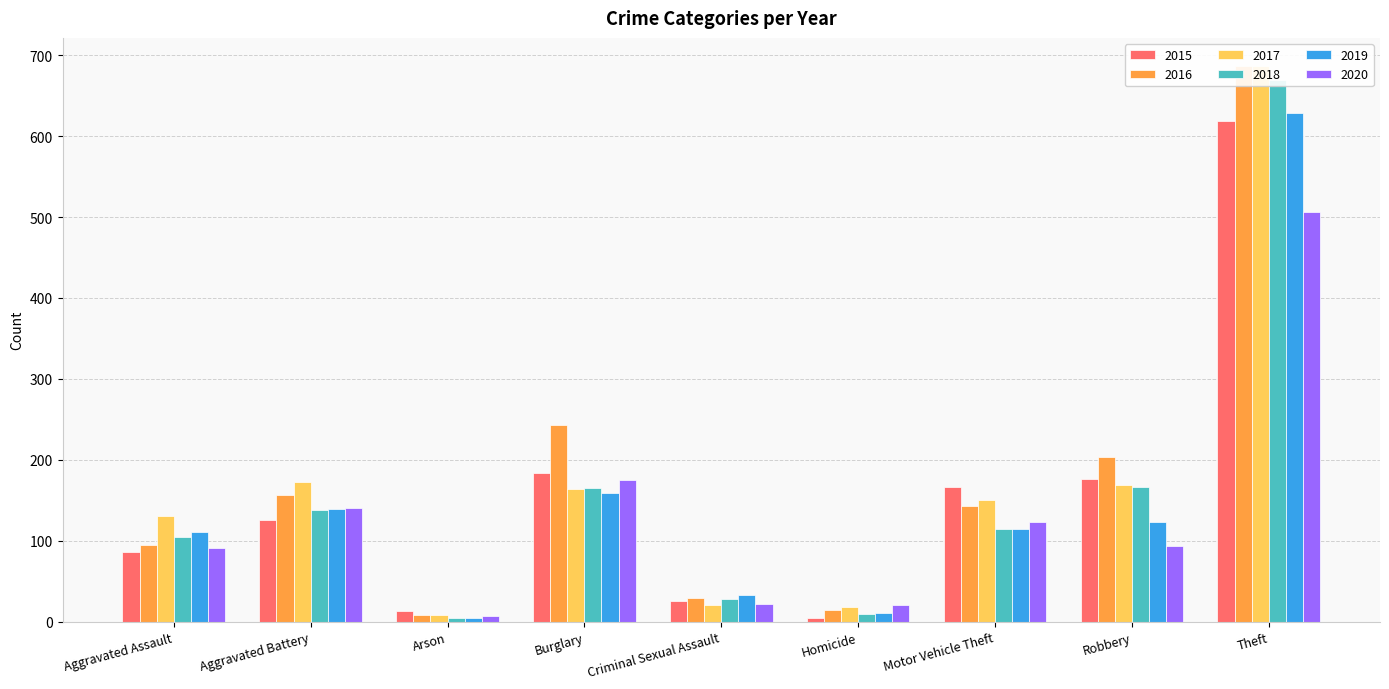

How many bars are there in total?

54